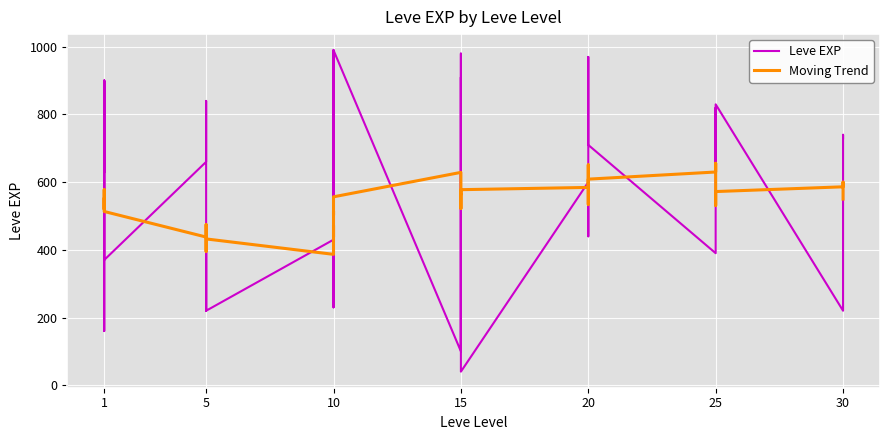

What is the sum of all Leve EXP values?

21610.0